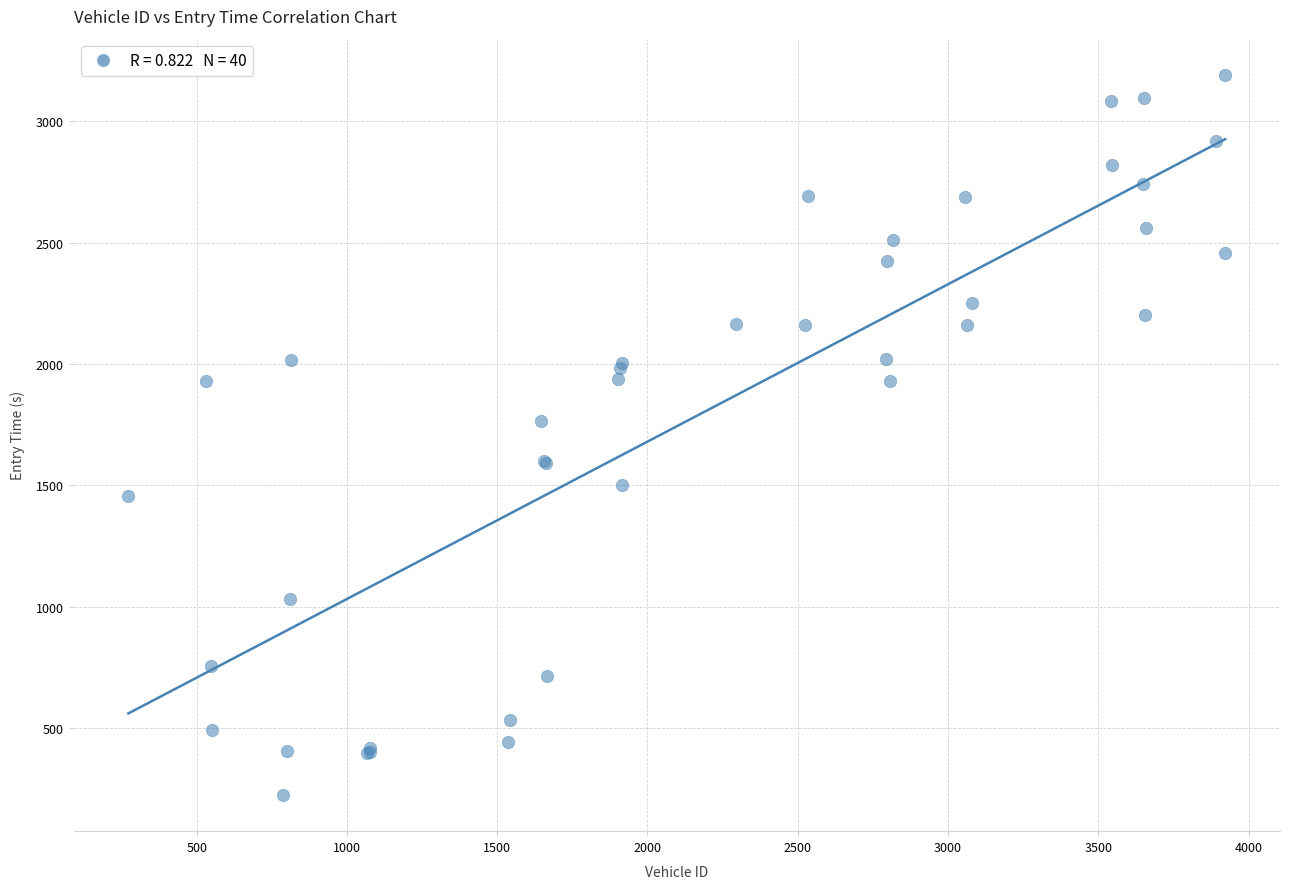

What Y value in the scatter plot is closest to 1708?

1764.0